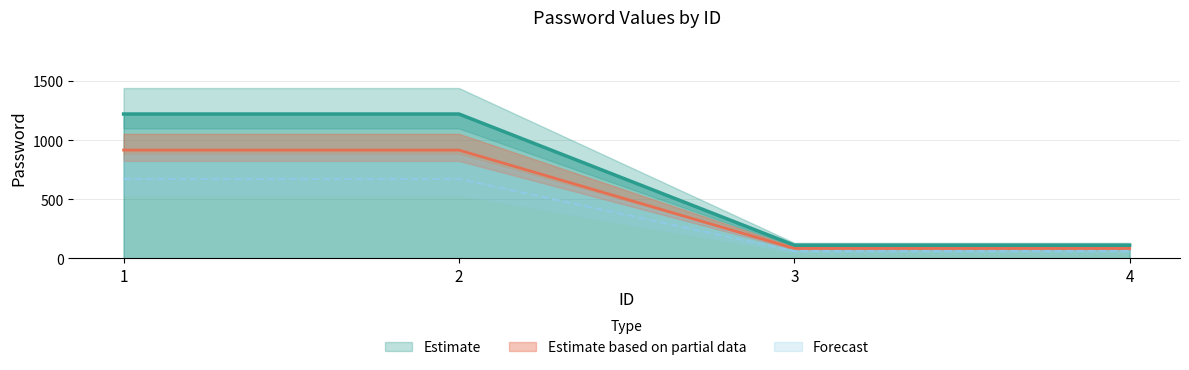

What is the change in value from 2 to 3?

-1110